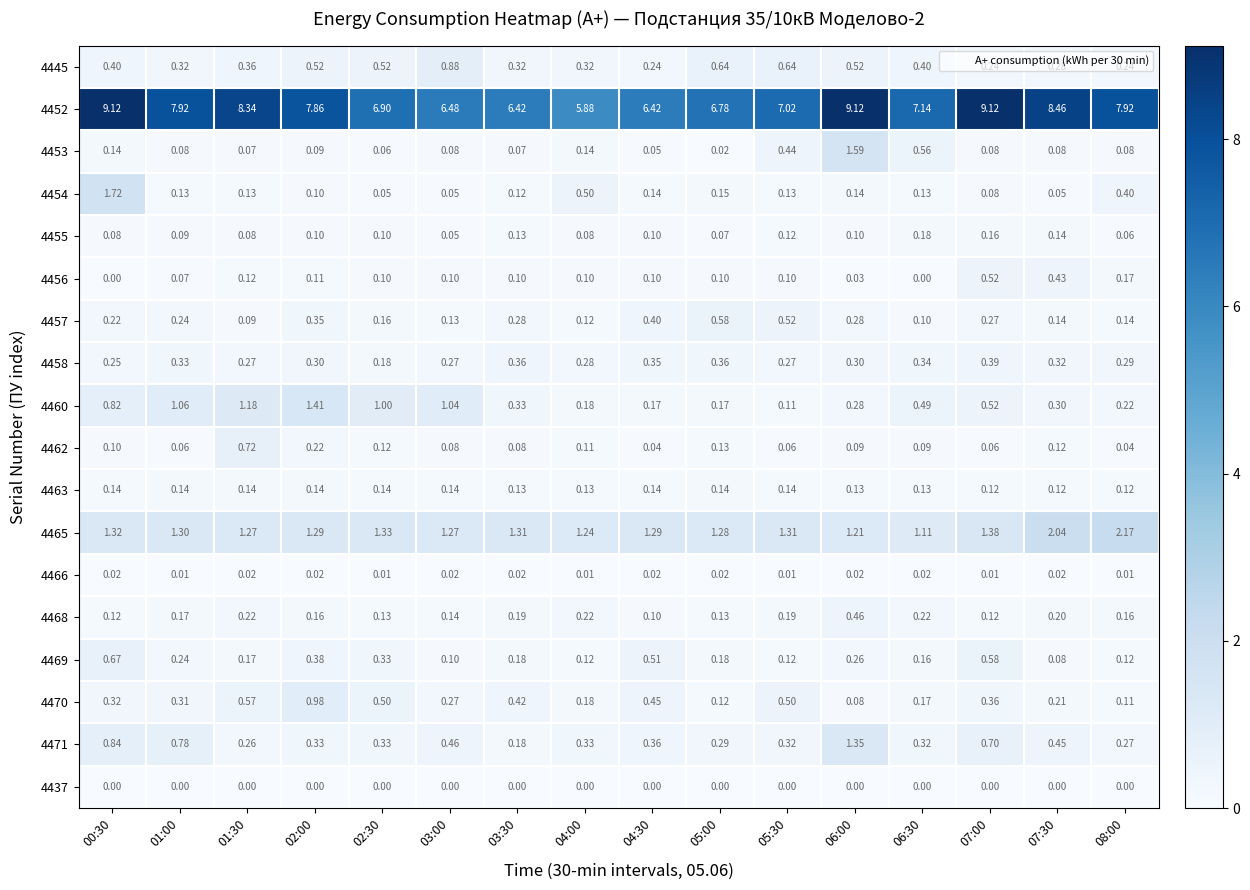

Count the number of categories in the chart.

16